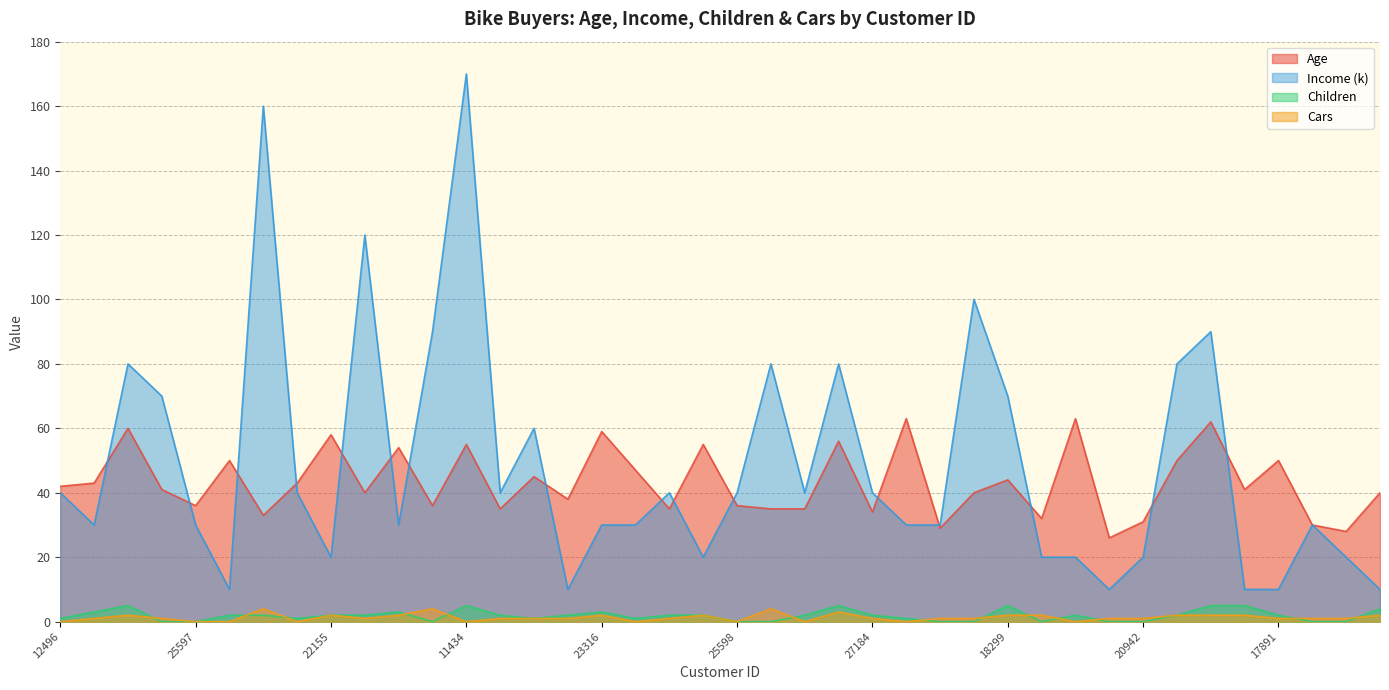

Between 20870 and 26412, which series saw the biggest shift?

Income (k)